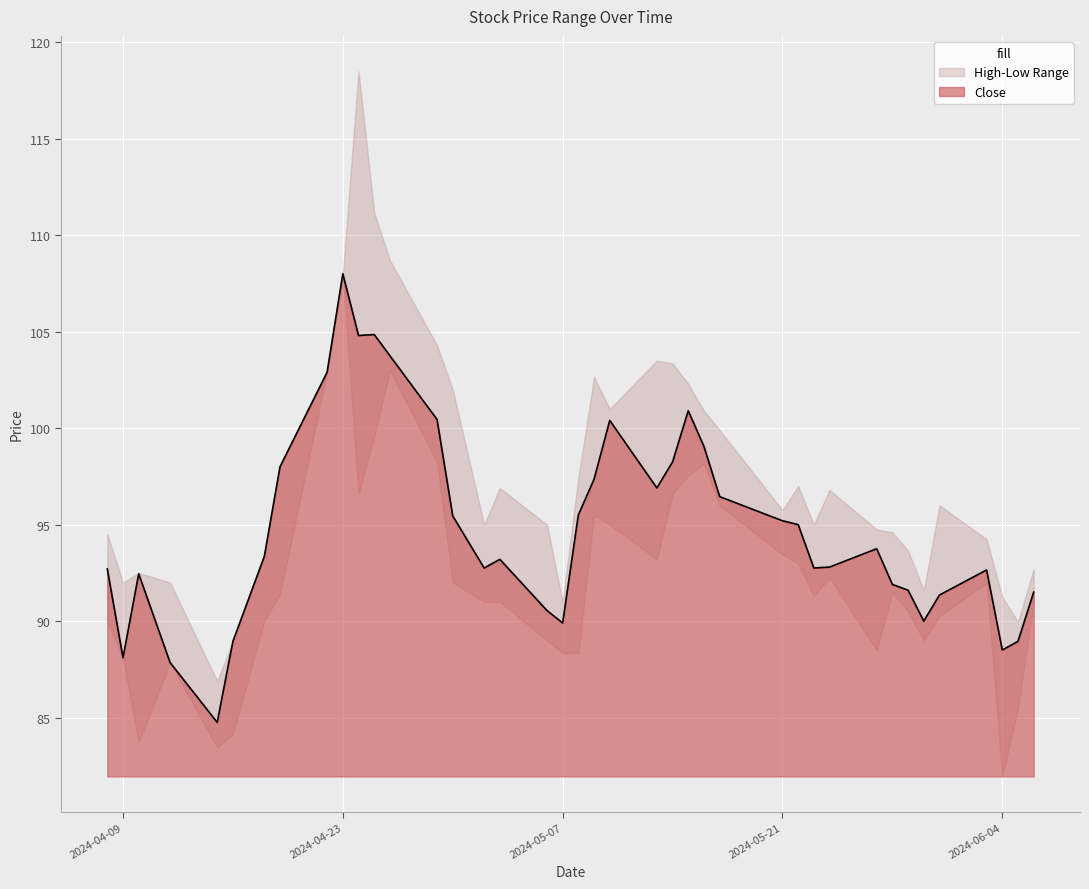

What is the label of the 13th point from the right?

2024-05-21